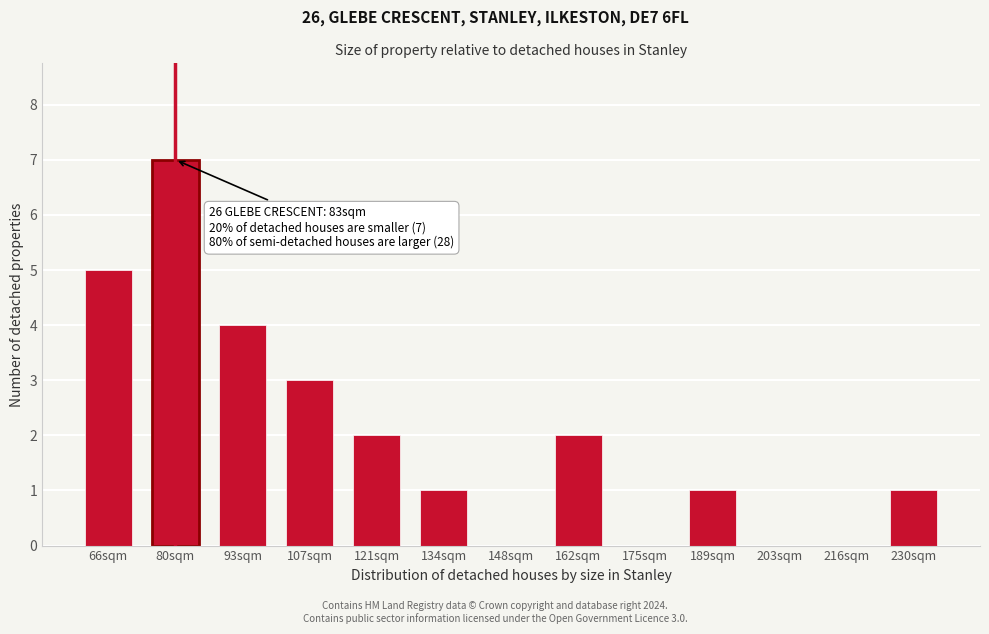

Reading right to left, what are all the values shown in this chart?

230sqm=1	216sqm=0	203sqm=0	189sqm=1	175sqm=0	162sqm=2	148sqm=0	134sqm=1	121sqm=2	107sqm=3	93sqm=4	80sqm=7	66sqm=5